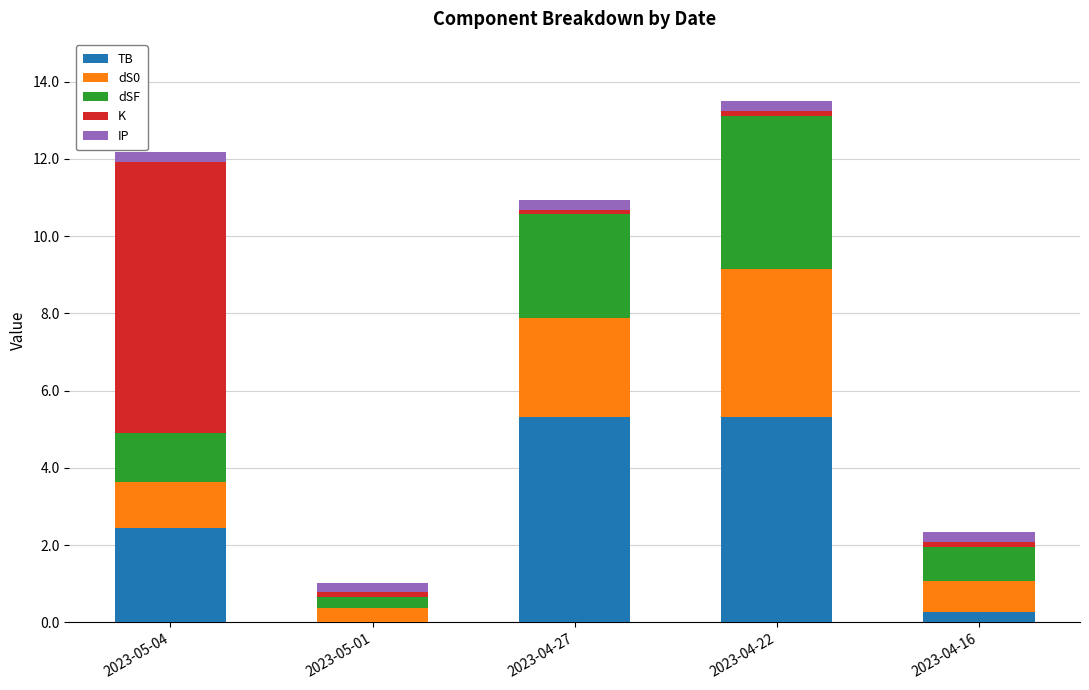

What is the highest value of the TB series?

5.3